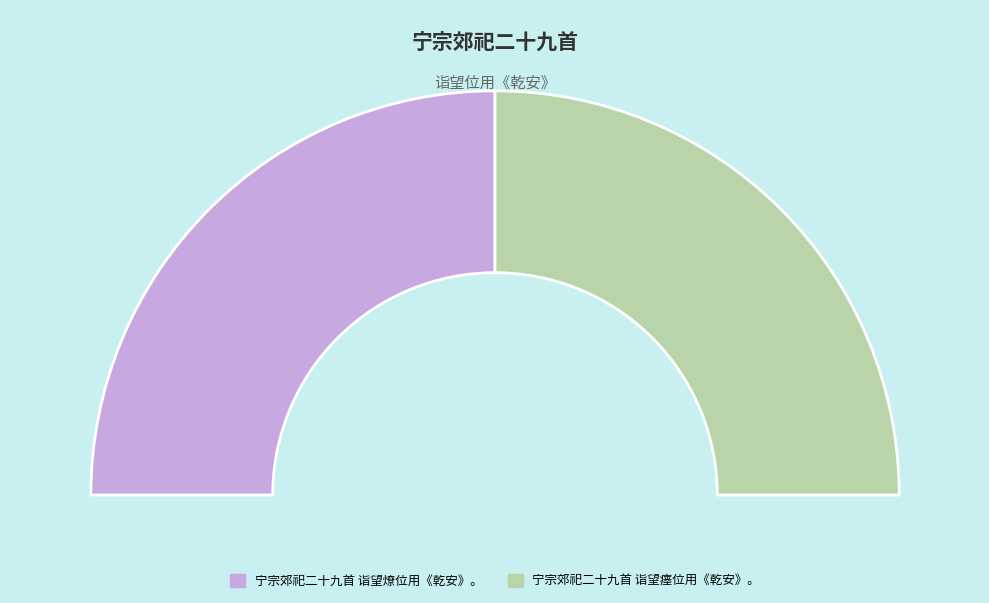

What is the majority slice?

宁宗郊祀二十九首 诣望燎位用《乾安》。